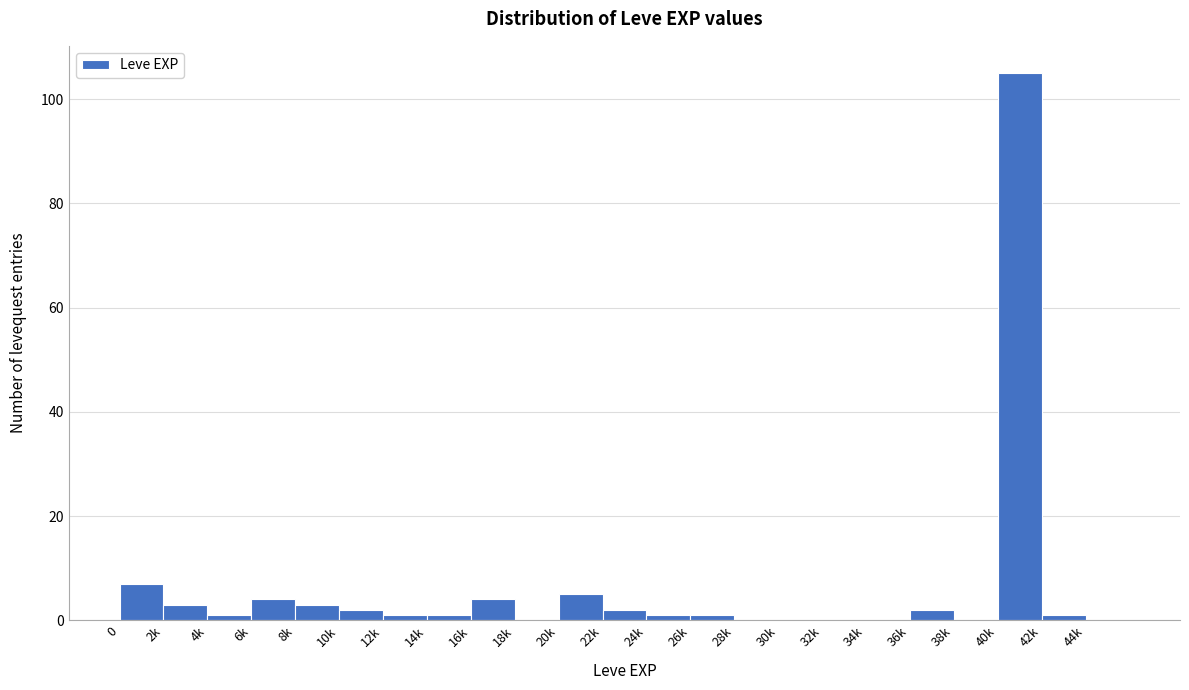

Reading left to right, extract all data points from this chart.

0=7	2k=3	4k=1	6k=4	8k=3	10k=2	12k=1	14k=1	16k=4	18k=0	20k=5	22k=2	24k=1	26k=1	28k=0	30k=0	32k=0	34k=0	36k=2	38k=0	40k=105	42k=1	44k=0